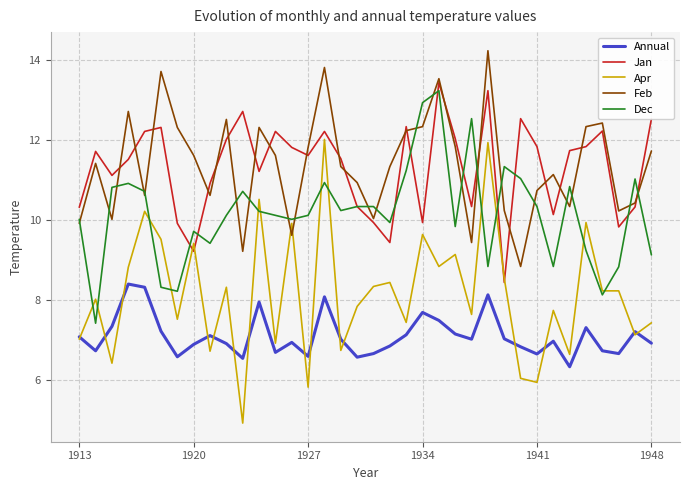

How many distinct data groups are displayed?

5